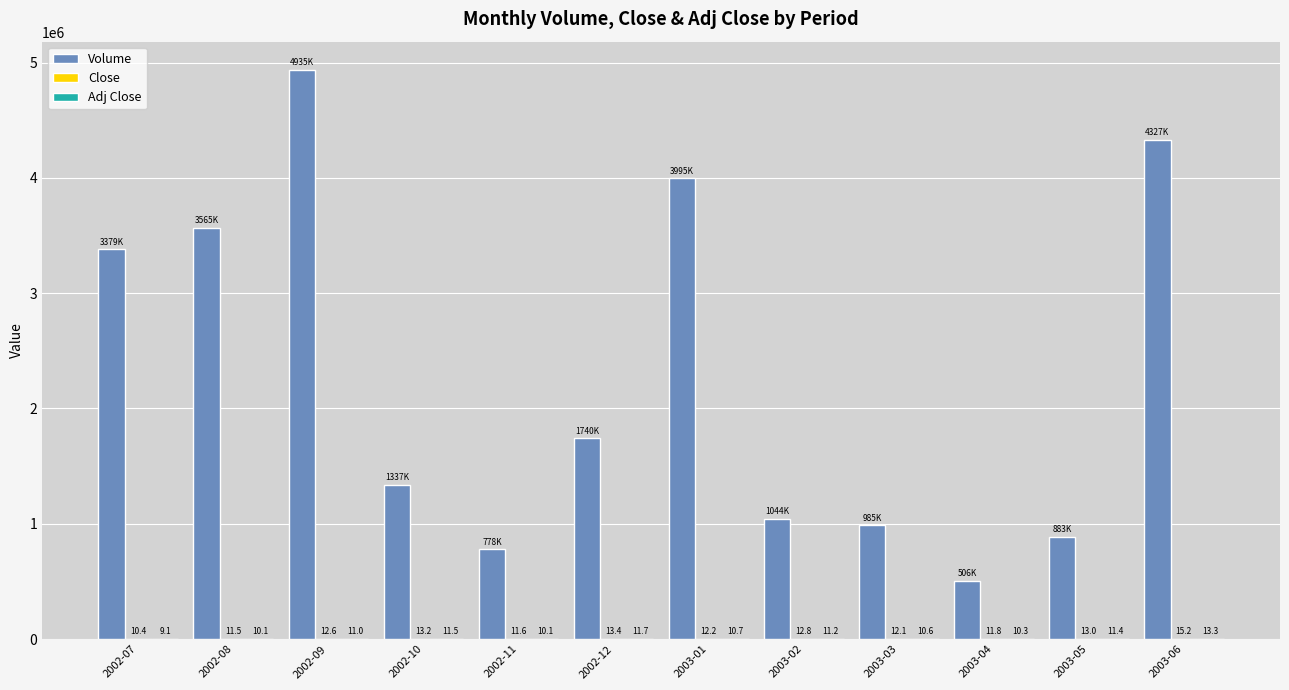

The Volume series shows 1740132.0 at 2002-12. True or false?

True